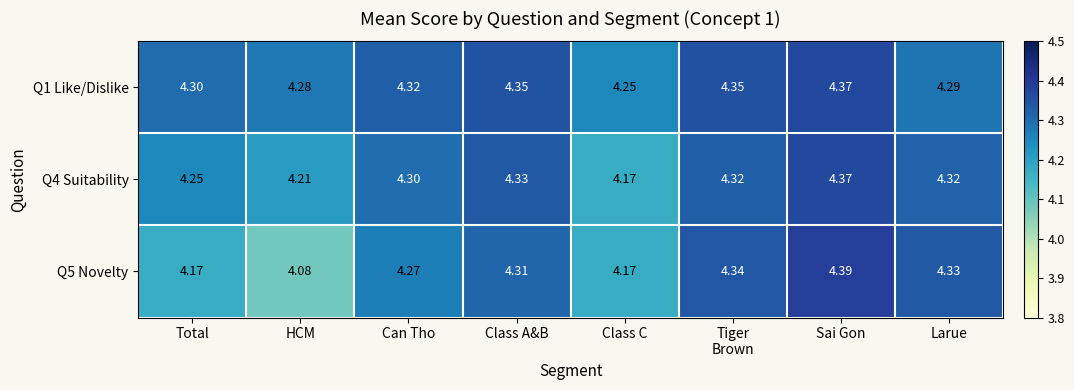

Is the value of Q4 Suitability at Can Tho greater than the value of Q1 Like/Dislike at Larue?

Yes